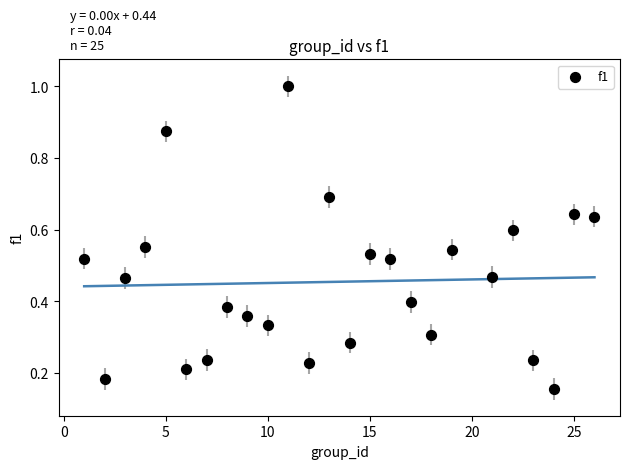

What is the range of X values (max minus min)?

25.0